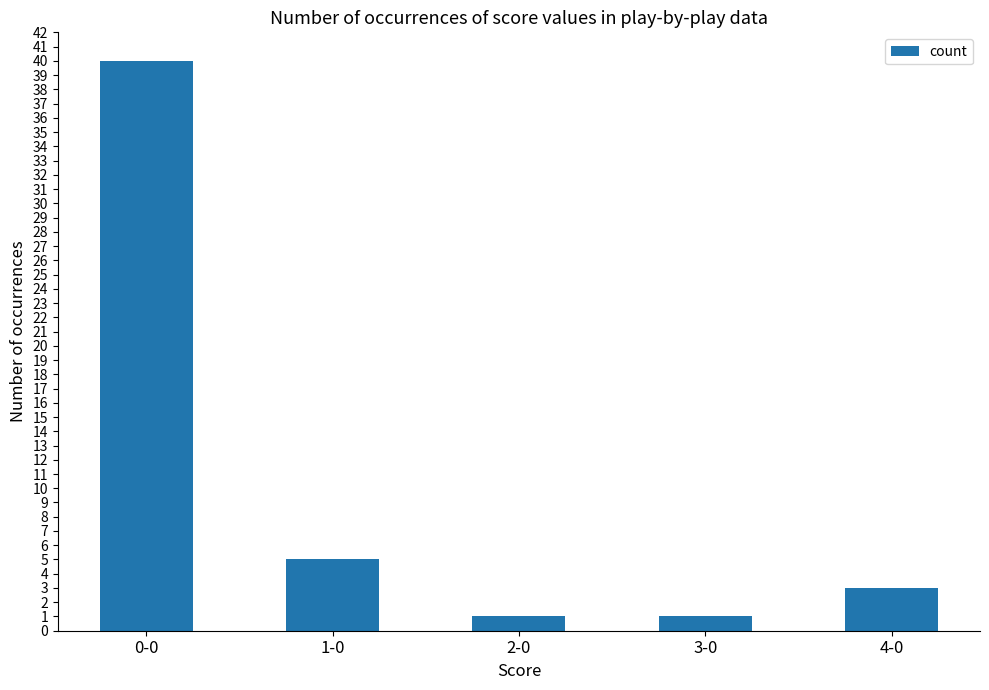

What is the label of the 5th bar from the right?

0-0